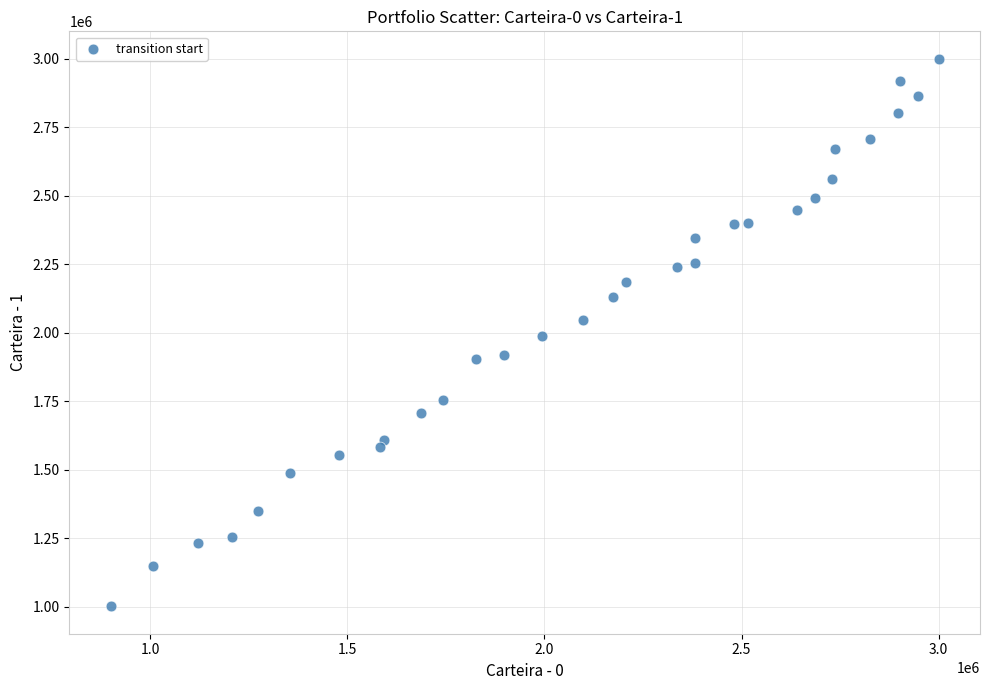

What is the range of X values (max minus min)?

2100359.3